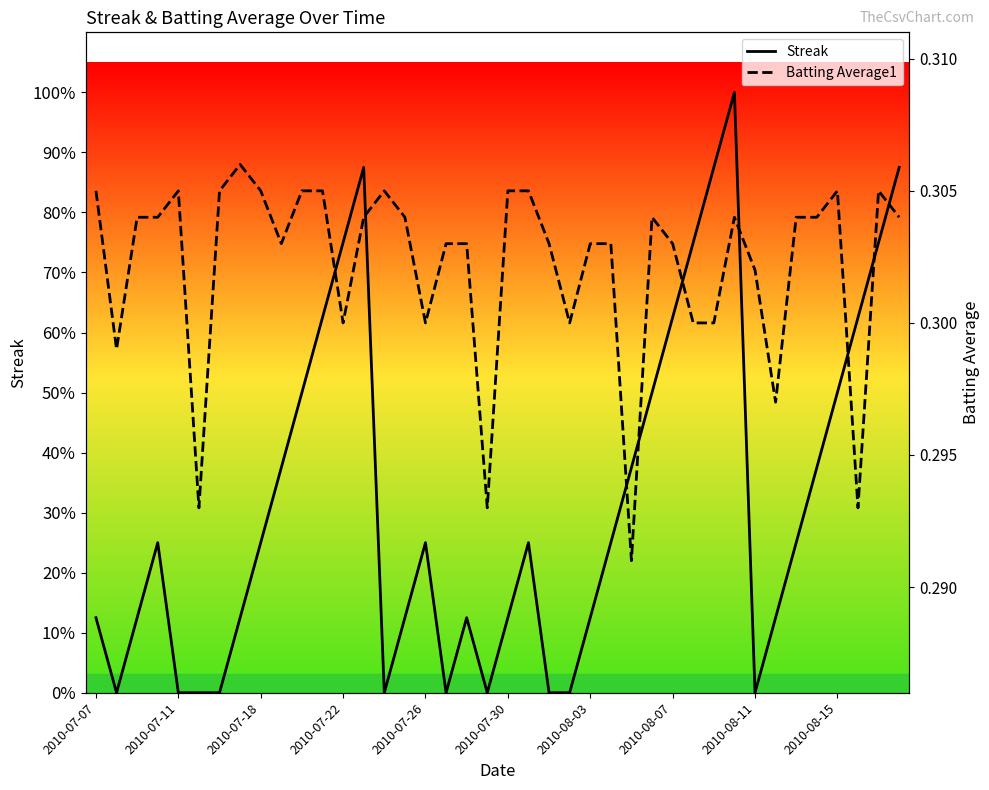

Is this an area chart (filled region under the line)?

No